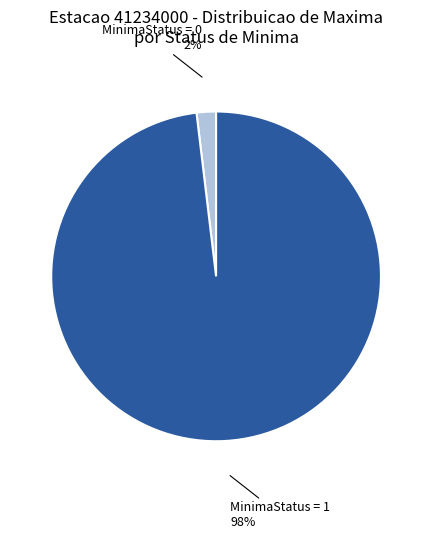

Is there any slice that represents more than half of the pie?

Yes